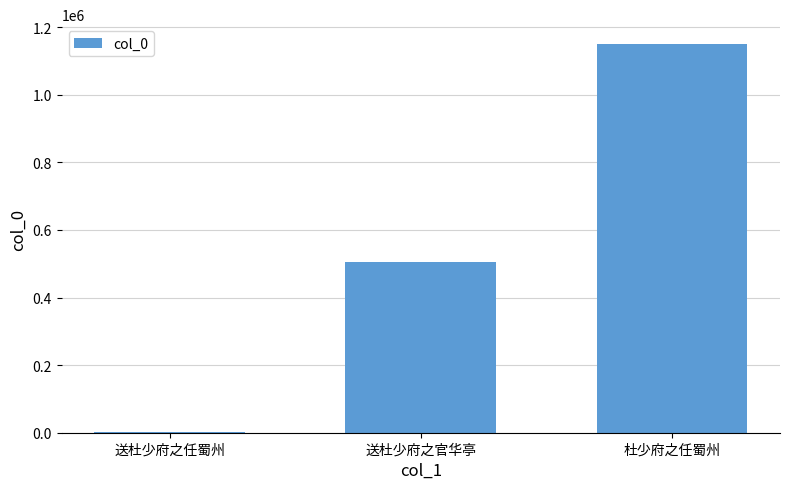

Reading right to left, extract all data points from this chart.

杜少府之任蜀州=1151509	送杜少府之官华亭=504430	送杜少府之任蜀州=1054